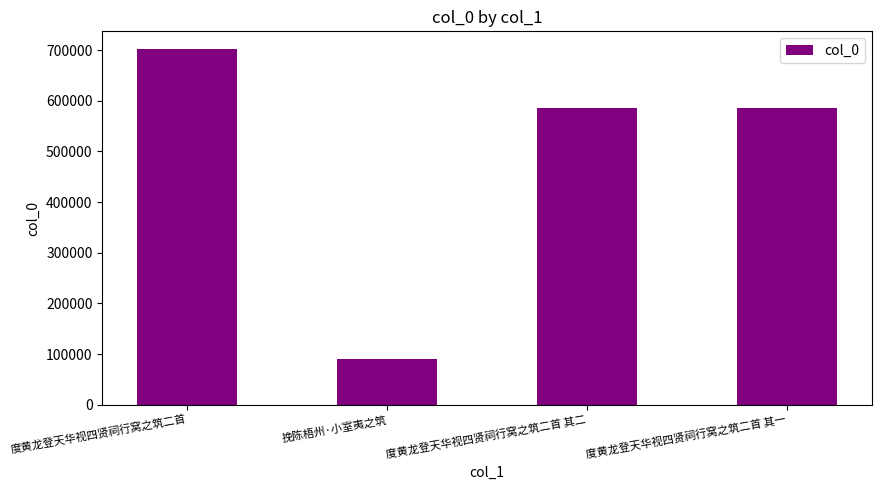

Approximately how many times larger is the value at 挽陈梧州·小室夷之筑 compared to 度黄龙登天华视四贤祠行窝之筑二首 其二?

0.2